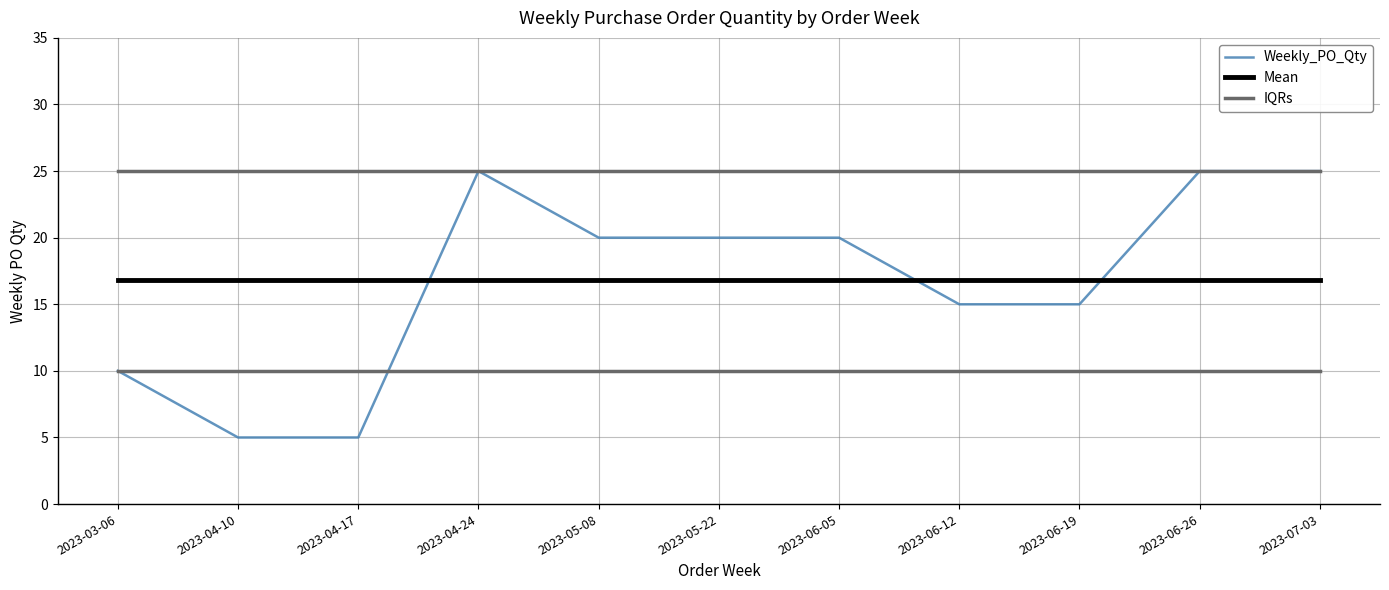

What position from the left is 2023-06-05?

7